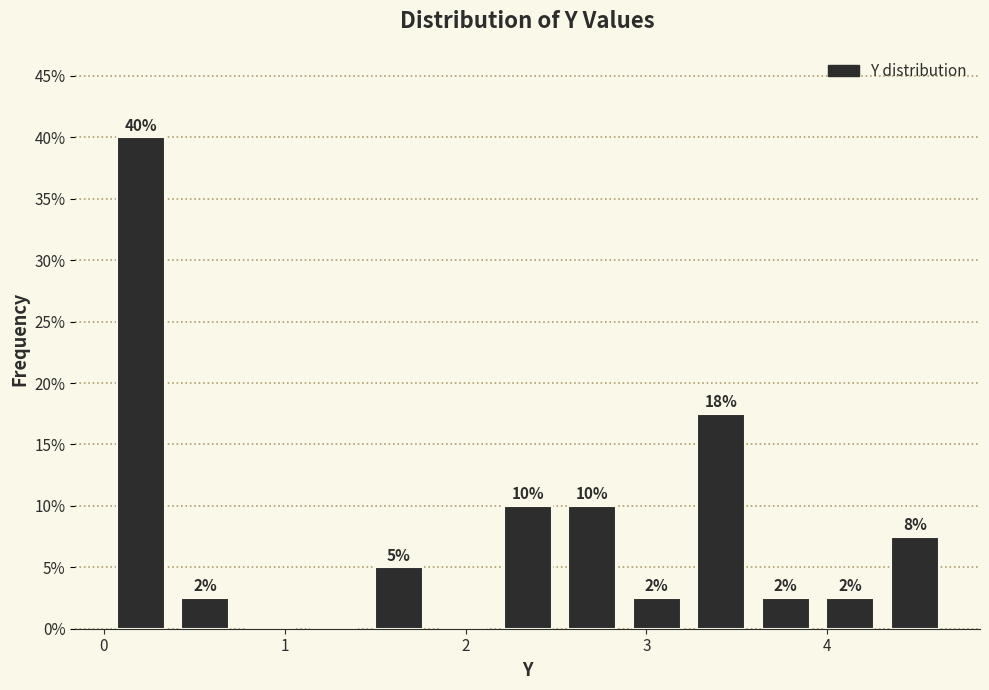

Read against the x-axis, roughly where is the centre of the tallest bar?

0.2